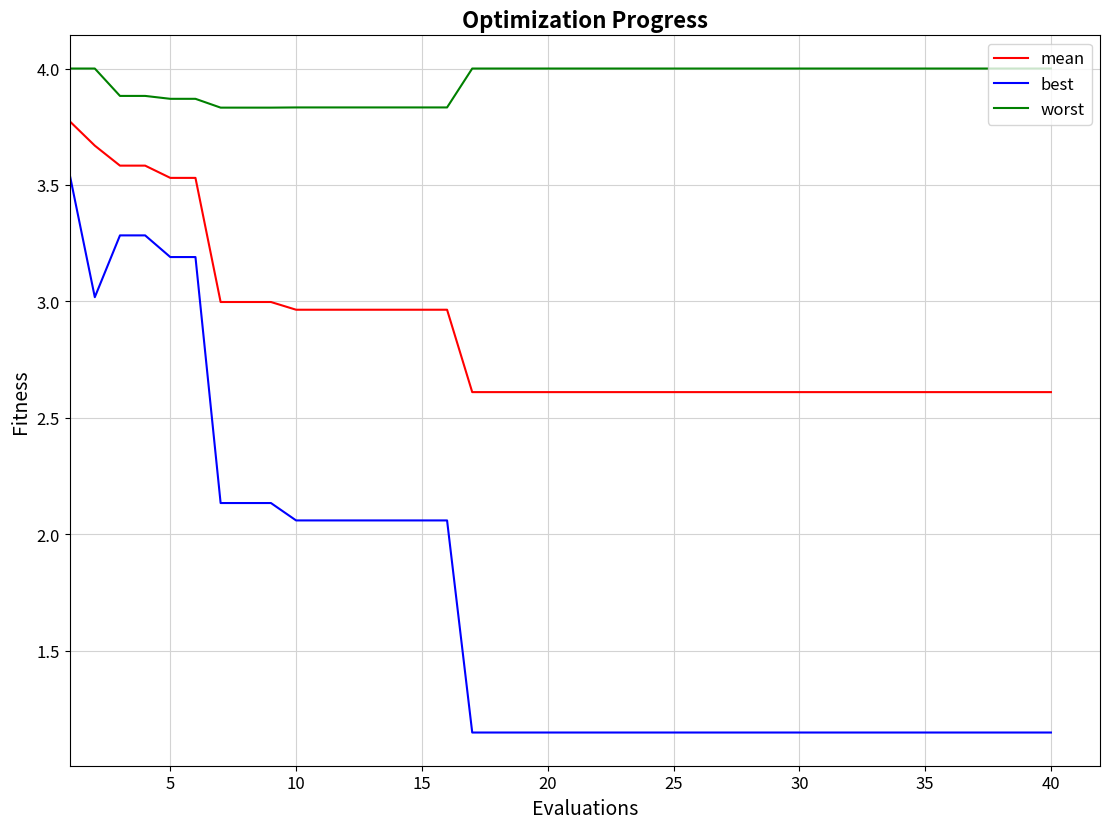

List the series in order of their peak value, lowest first.

best, mean, worst